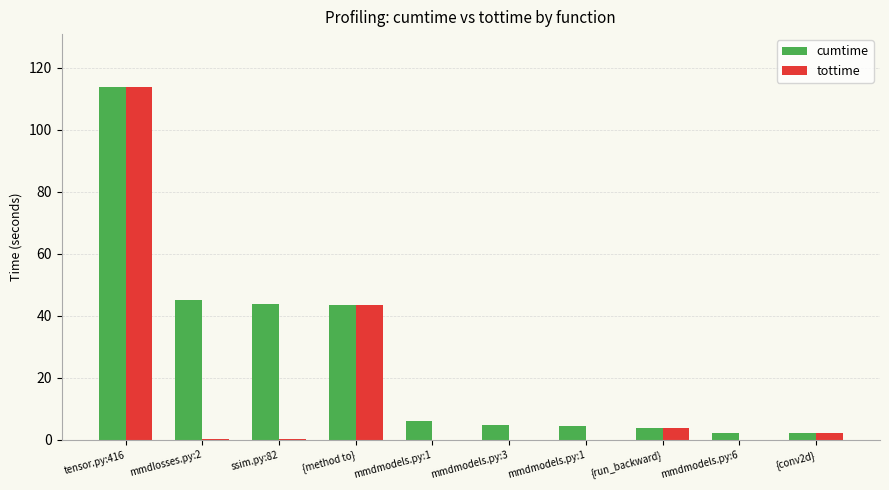

Where does the cumtime series first go above 6?

tensor.py:416